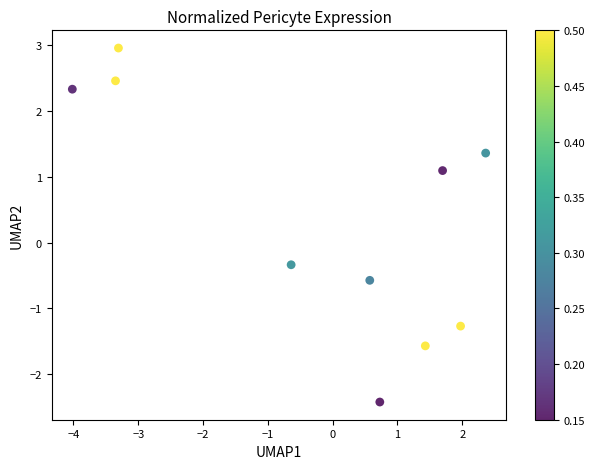

What Y value in the scatter plot is closest to 0?

-0.3